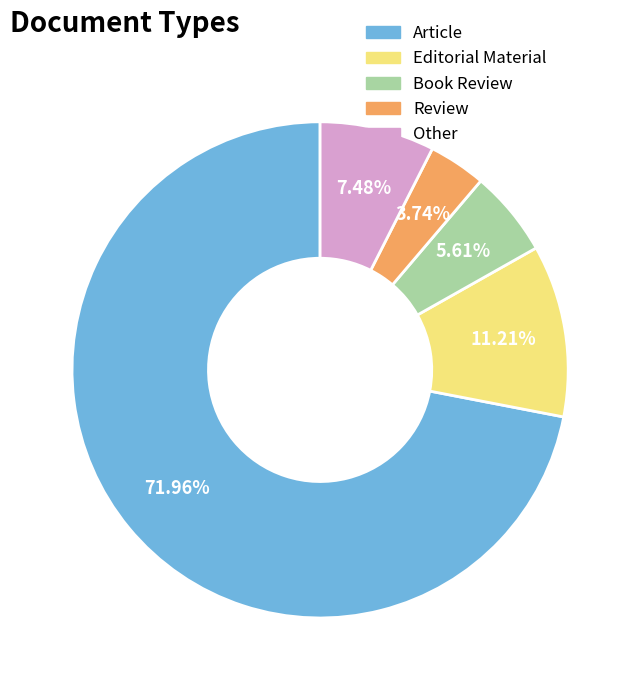

Which has a higher value, Book Review or Review?

Book Review